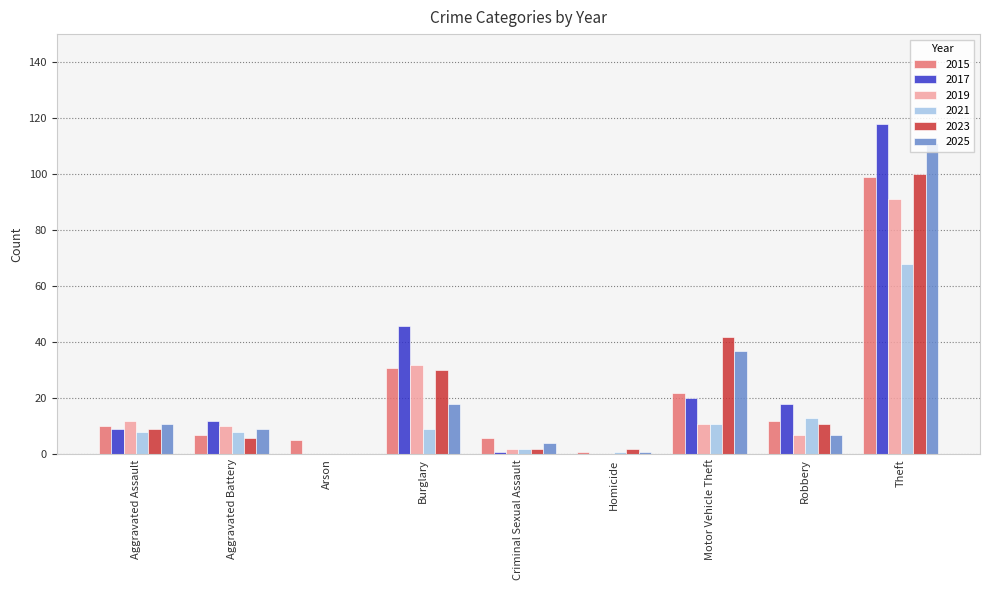

Where is 2015 nearest to the value 50?

Burglary